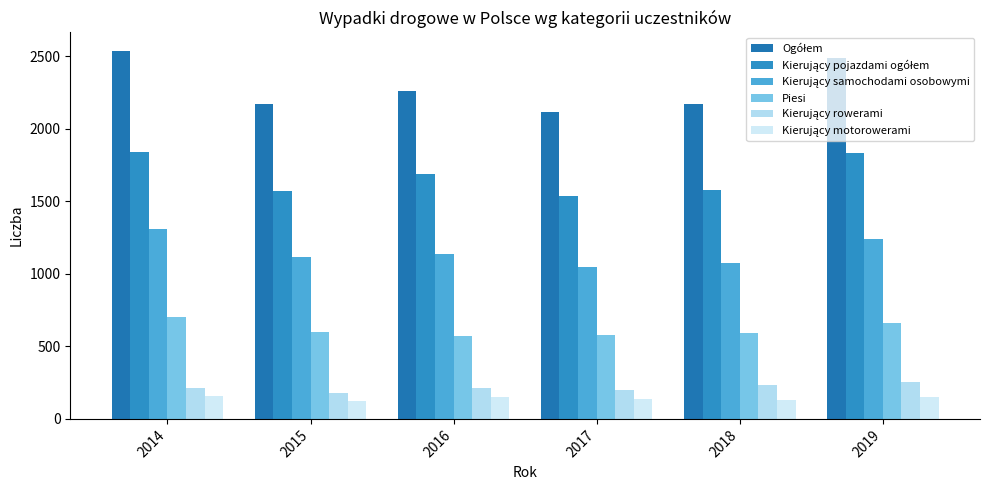

Are the bars horizontal?

No